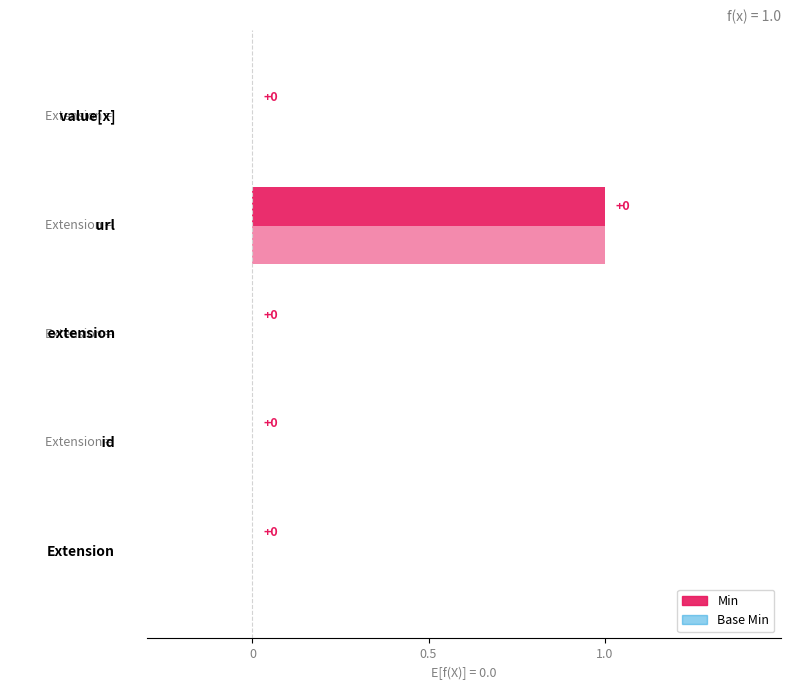

What is the label of the 2nd bar from the right?

Extension.url